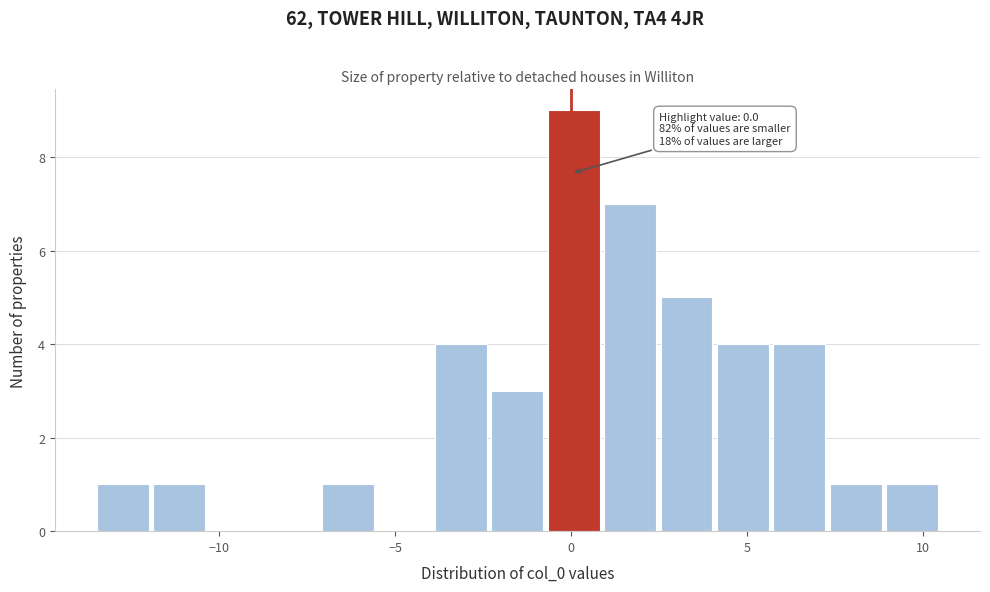

Around what value on the x-axis is the tallest bar? Give the approximate position of its centre, as read against the axis.

0.0